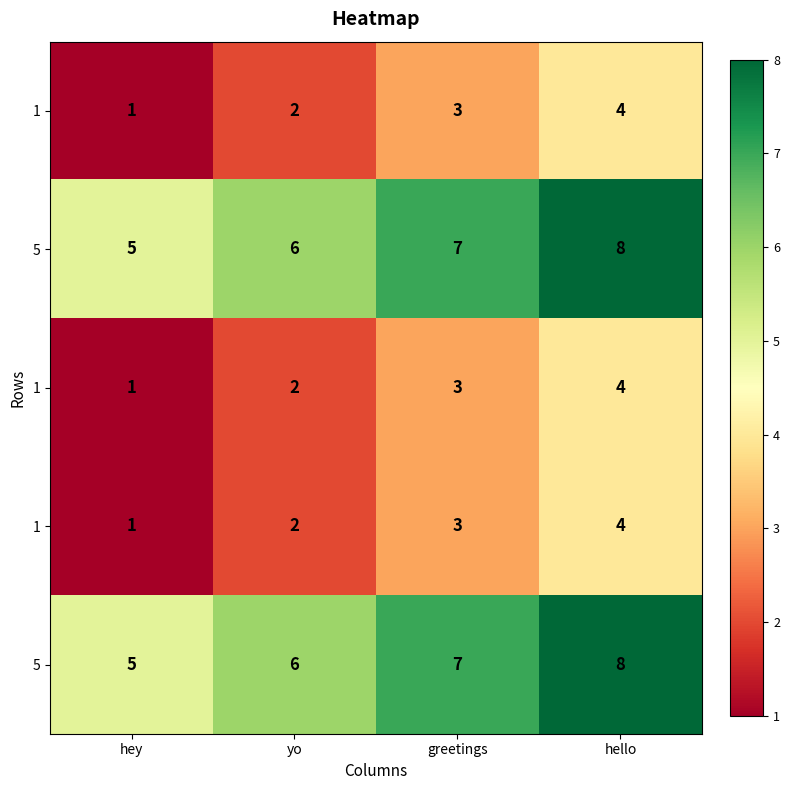

What is the difference between the highest and lowest values at hello?

4